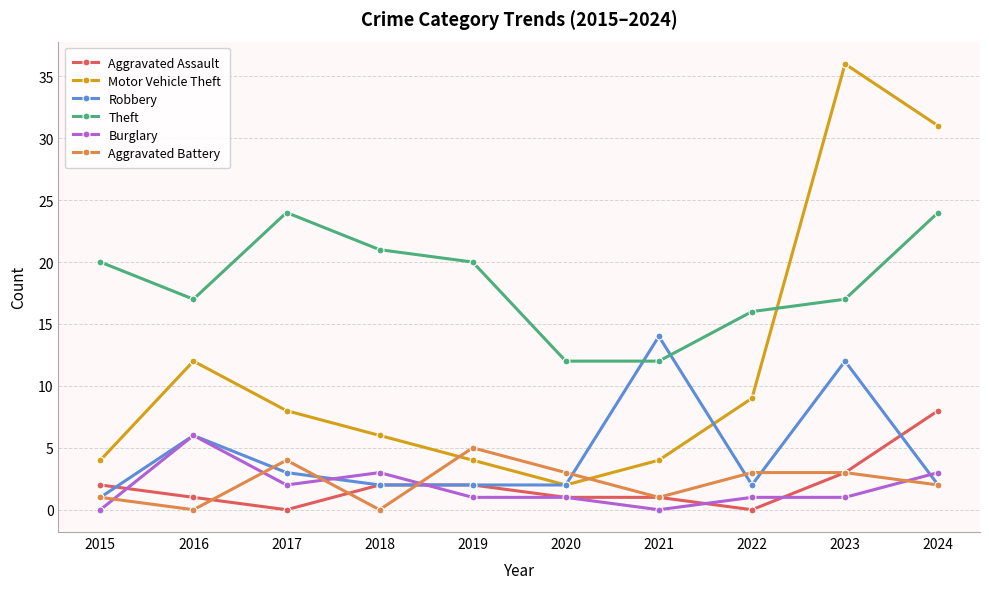

At which label does Robbery first exceed 2?

2016